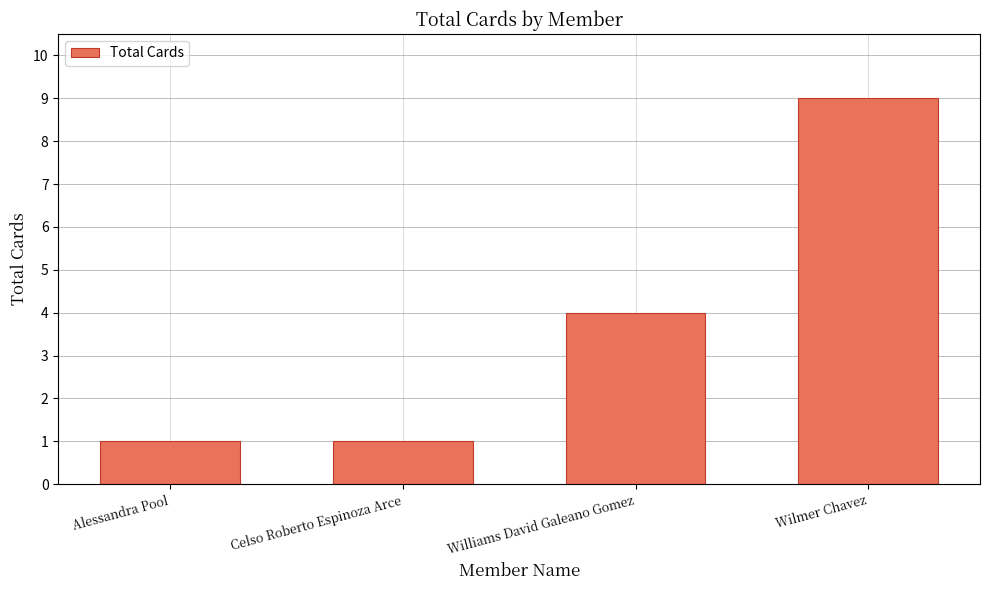

At which label is the value closest to 5?

Williams David Galeano Gomez